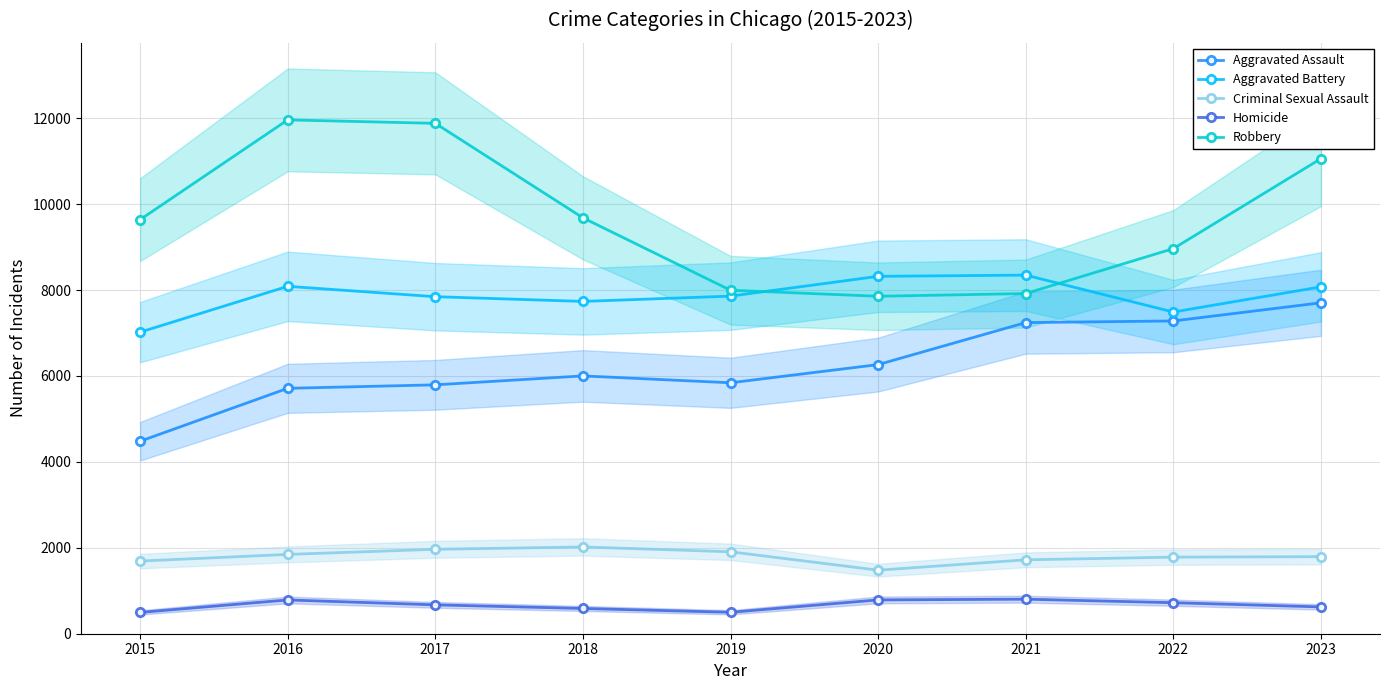

List the series in order of their peak value, lowest first.

Homicide, Criminal Sexual Assault, Aggravated Assault, Aggravated Battery, Robbery